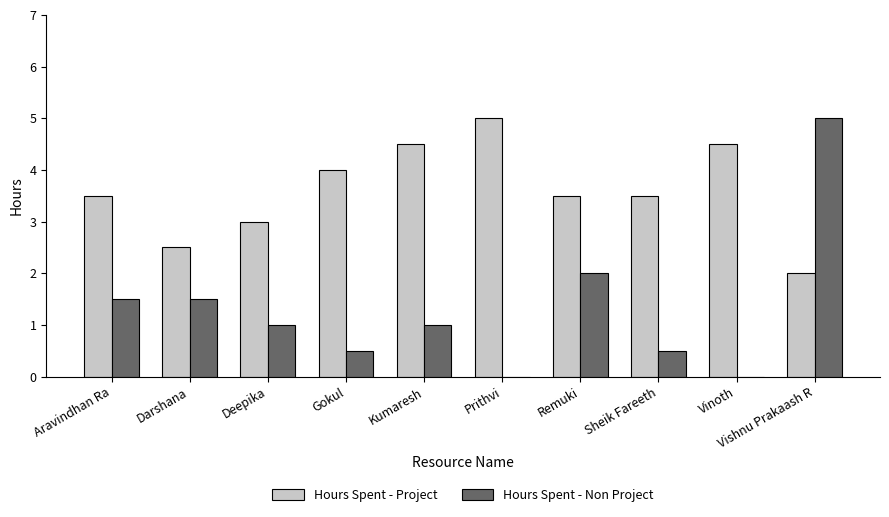

How many groups of bars are there?

10